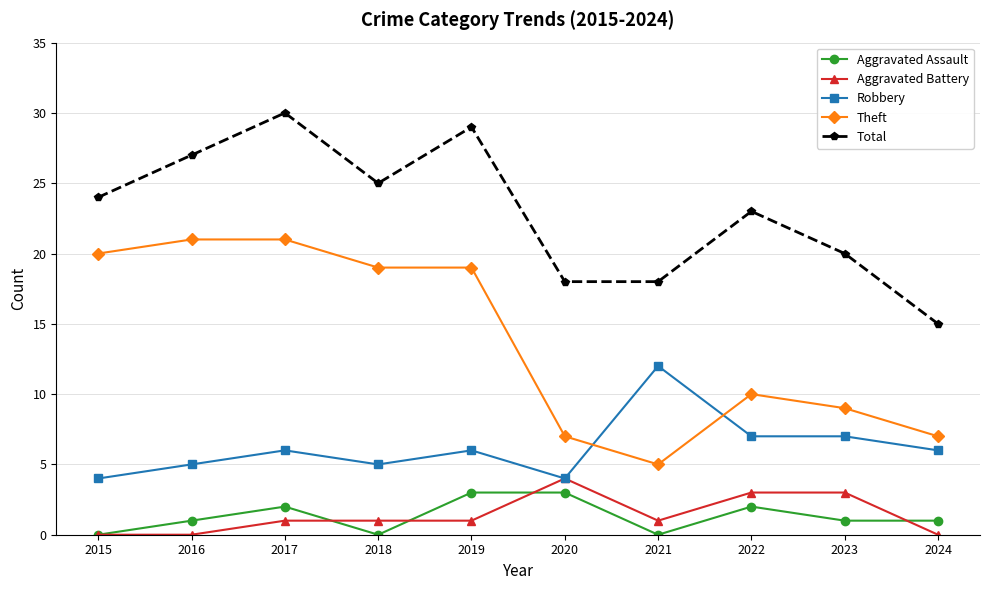

Count the Aggravated Assault values in the range 0 to 2.

8